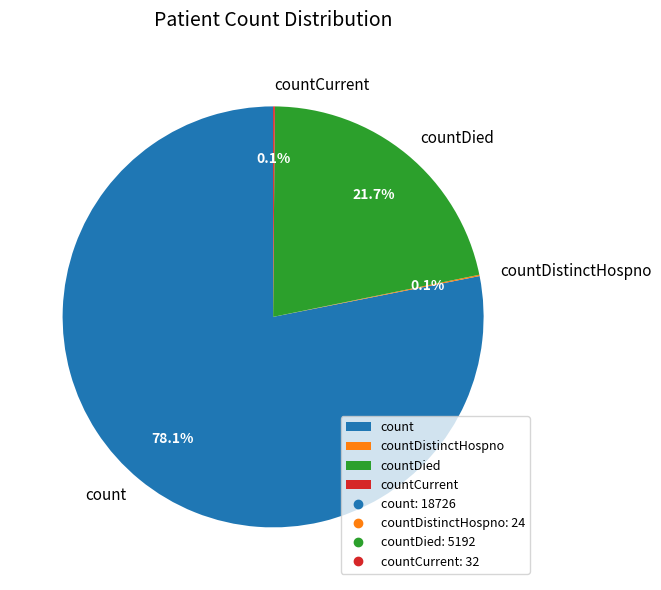

To the nearest percent, what is the difference between the count and countDied slice percentages?

56%